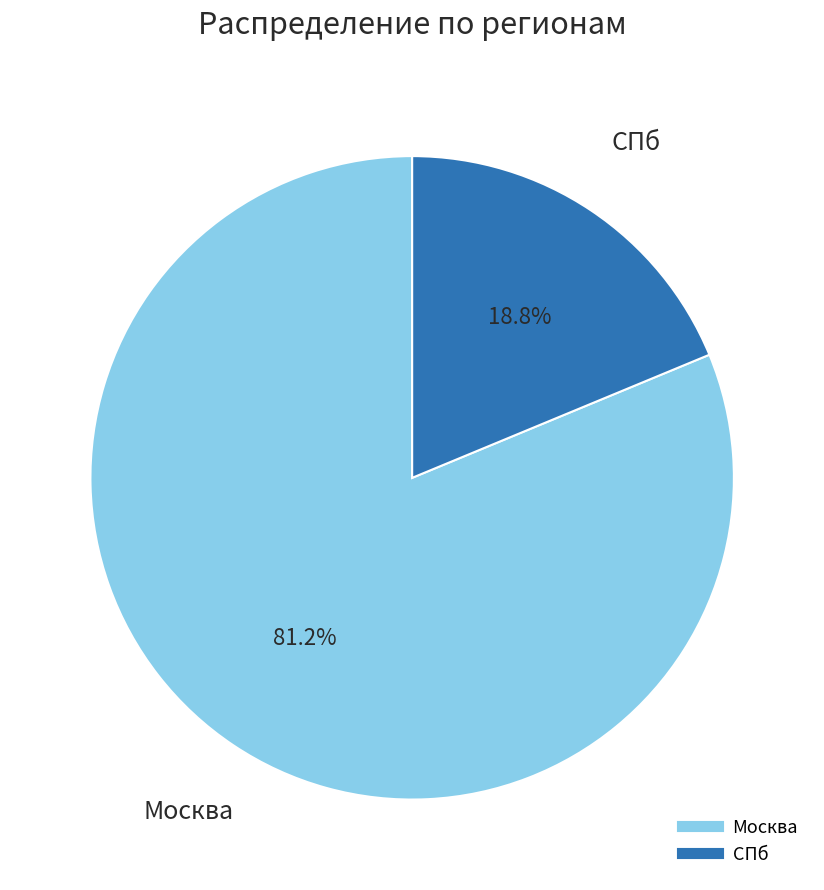

What percentage is the Москва slice, to the nearest percent?

81%